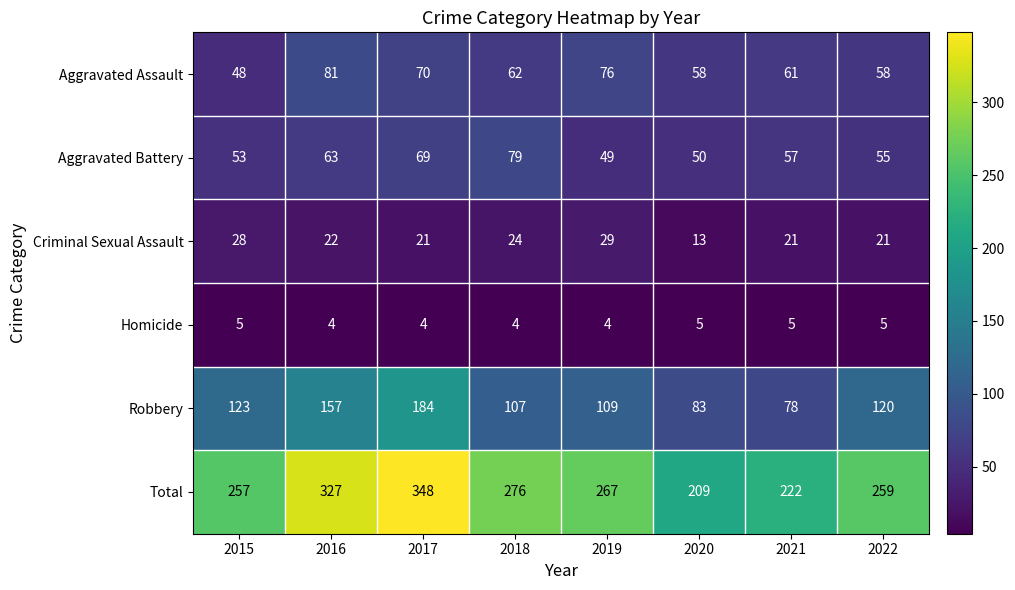

Which series has the largest range (max minus min)?

Total